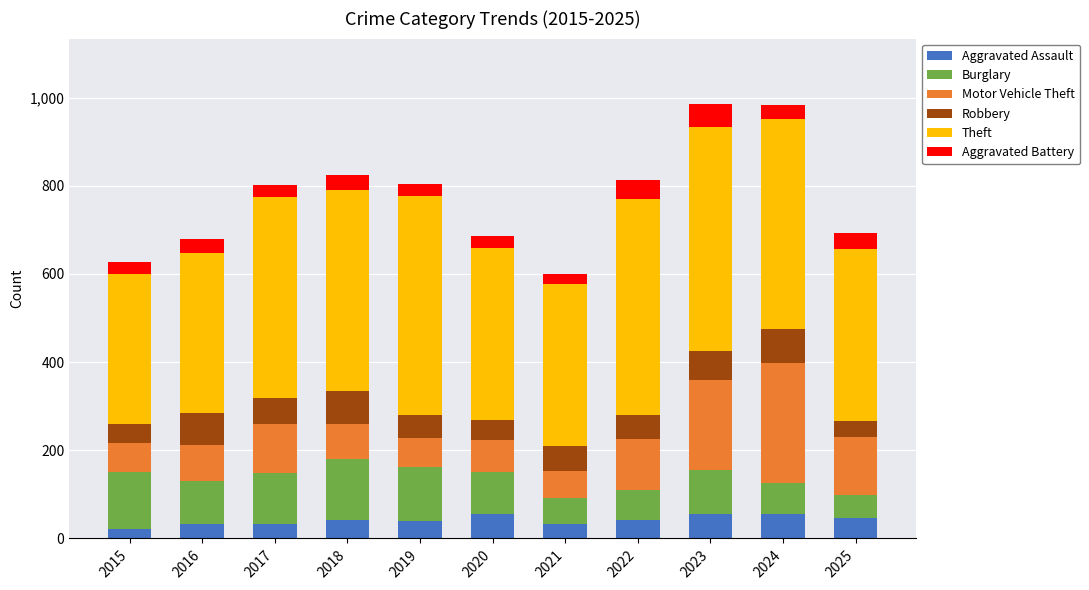

How many data points in Aggravated Assault are less than 42?

5